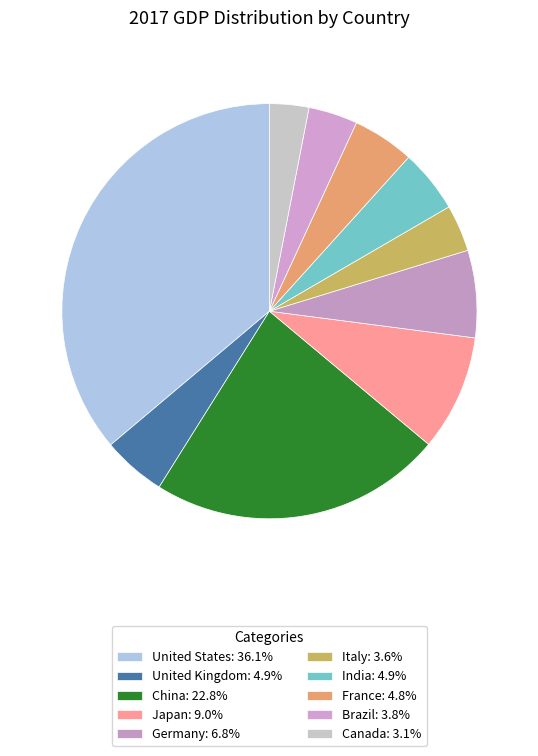

How many slices are in this pie chart?

10